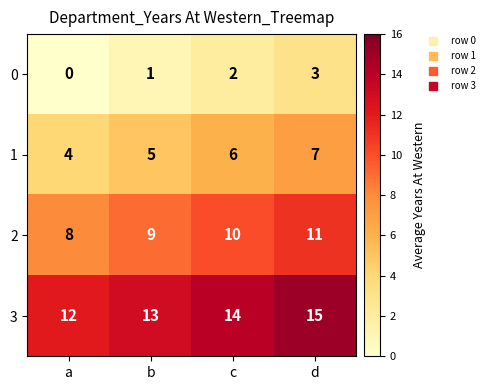

How many distinct data groups are displayed?

4